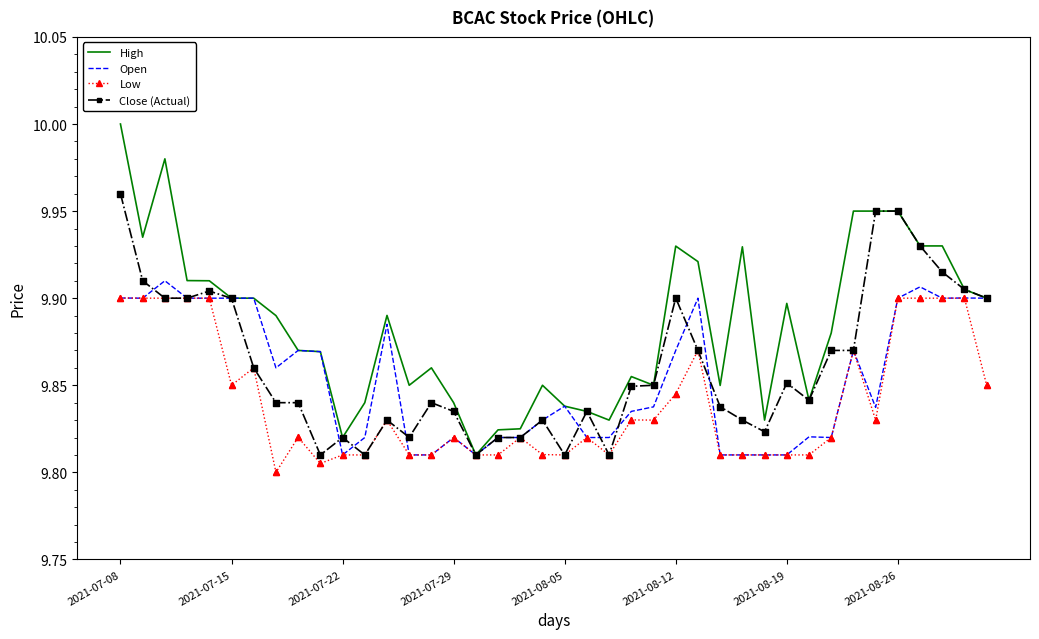

Which series has the largest total across all categories?

High